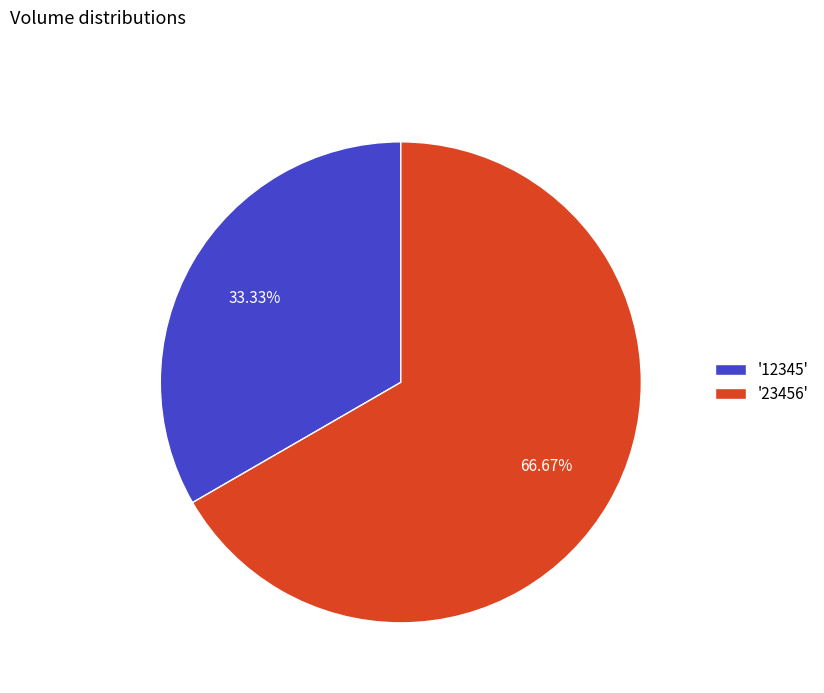

What is the majority slice?

'23456'